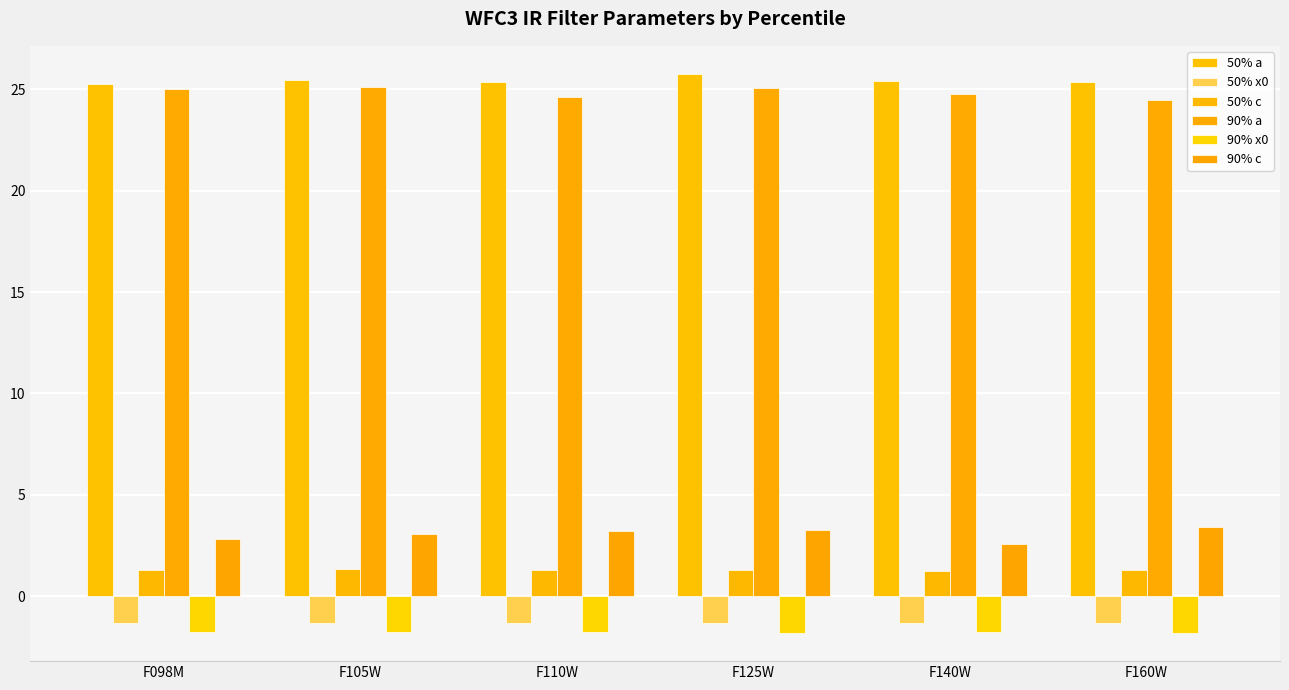

How many bars are there in total?

36